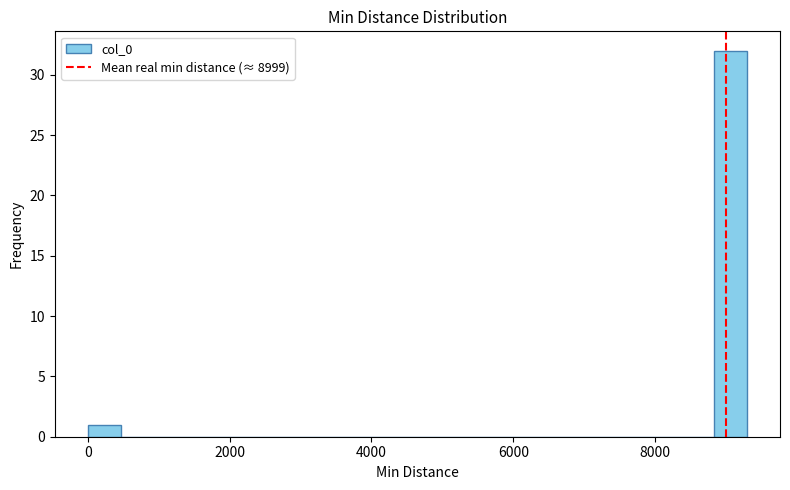

Read against the x-axis, roughly where is the centre of the tallest bar?

9000